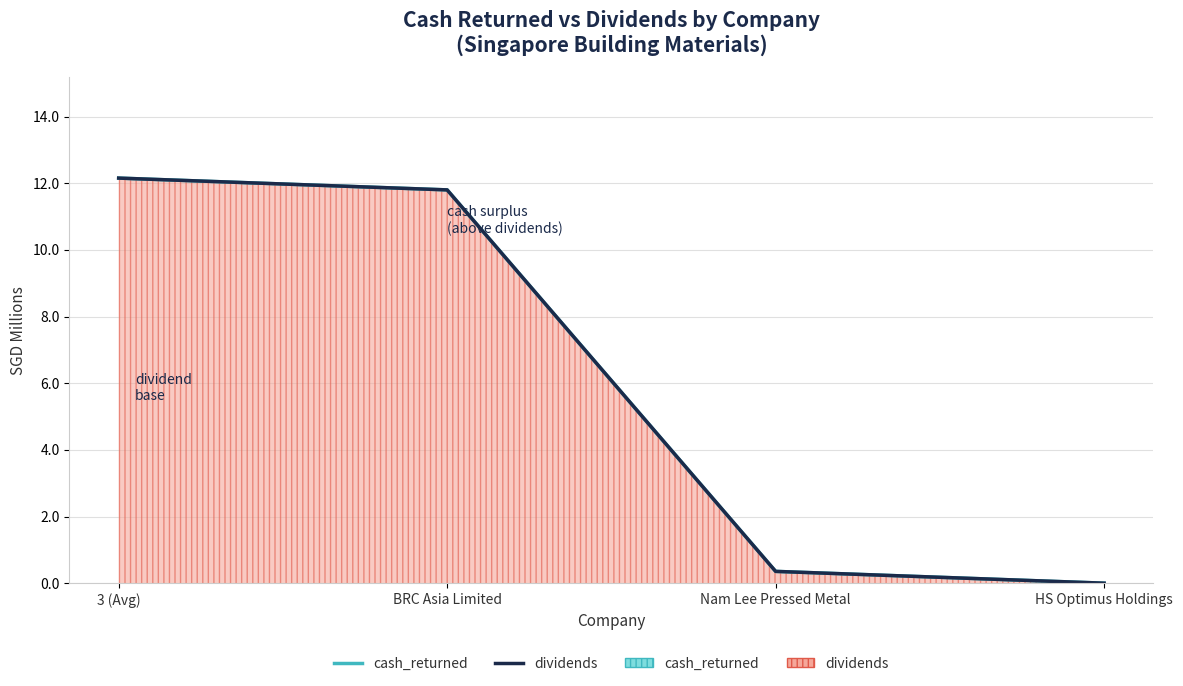

True or false: cash_returned line and dividends line intersect in this chart.

False